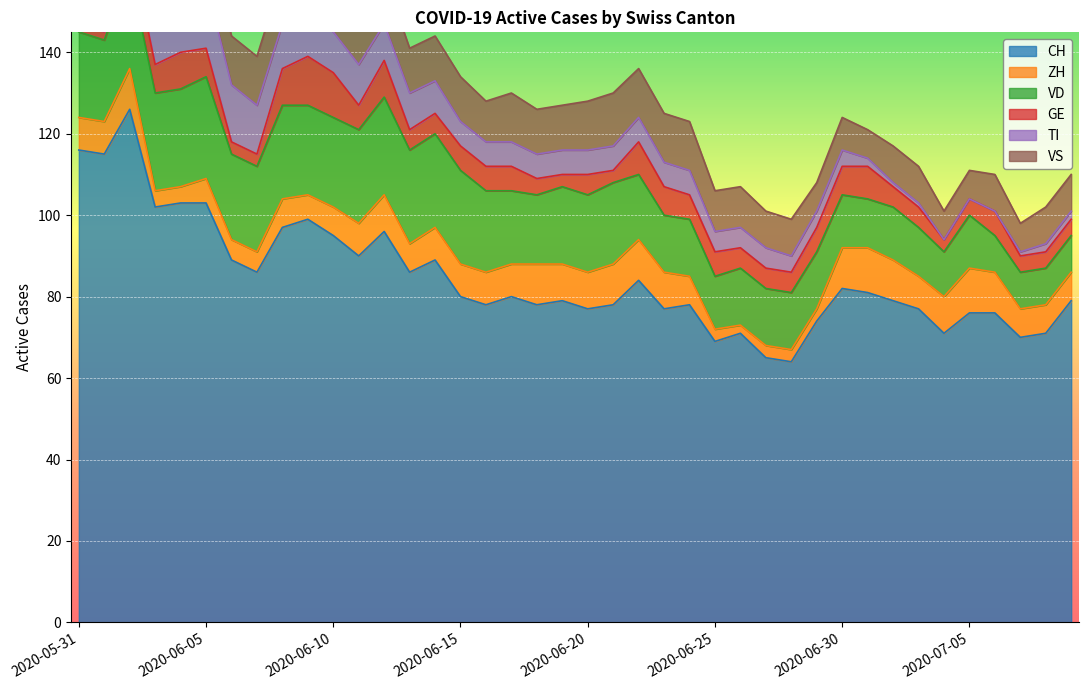

In CH, how many points are higher than both neighbors (excluding endpoints)?

10